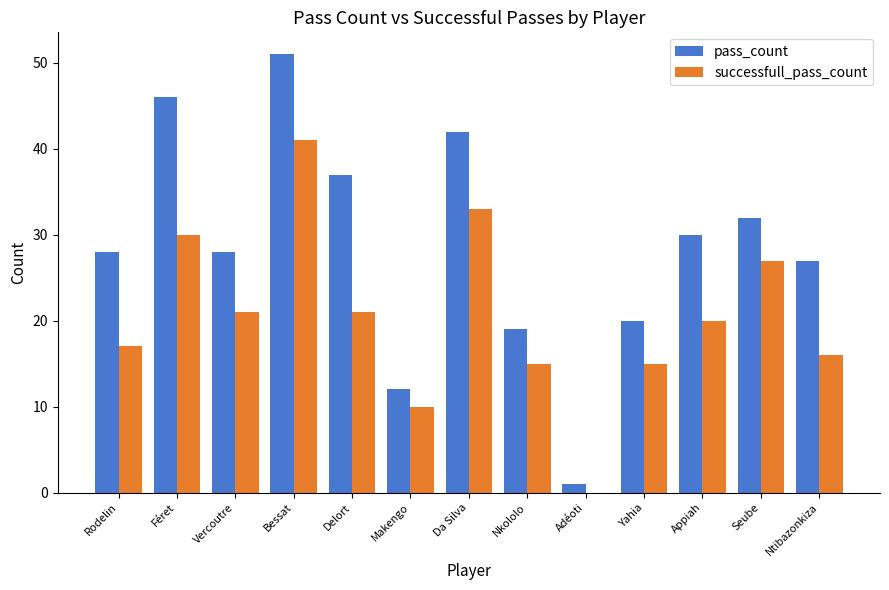

What is the sum of all pass_count values?

373